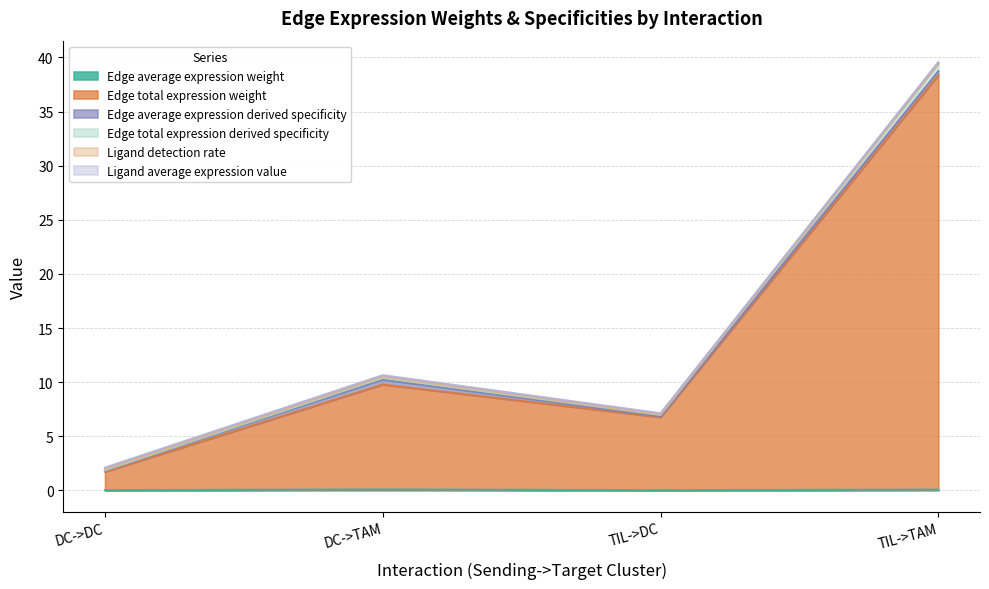

How many categories are shown in the chart?

4